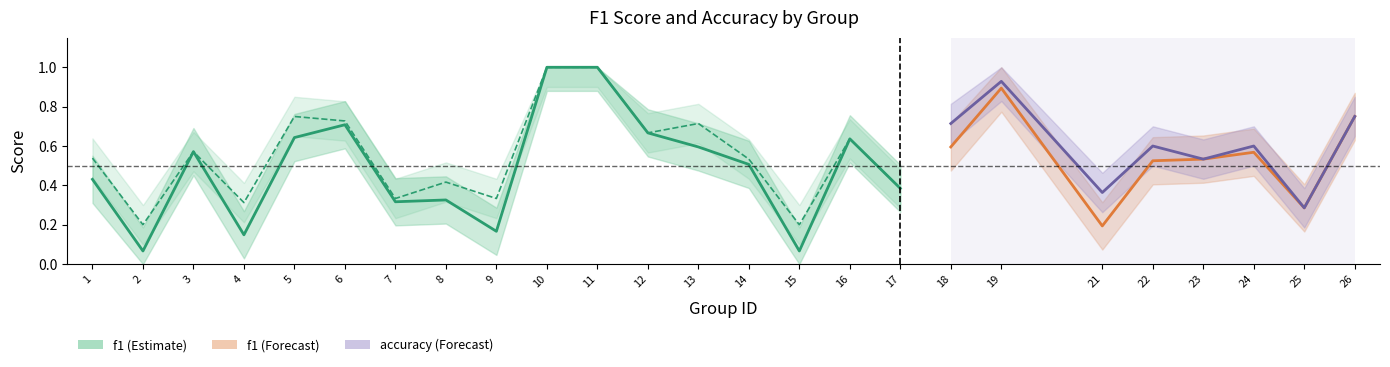

Count the number of categories in the chart.

25